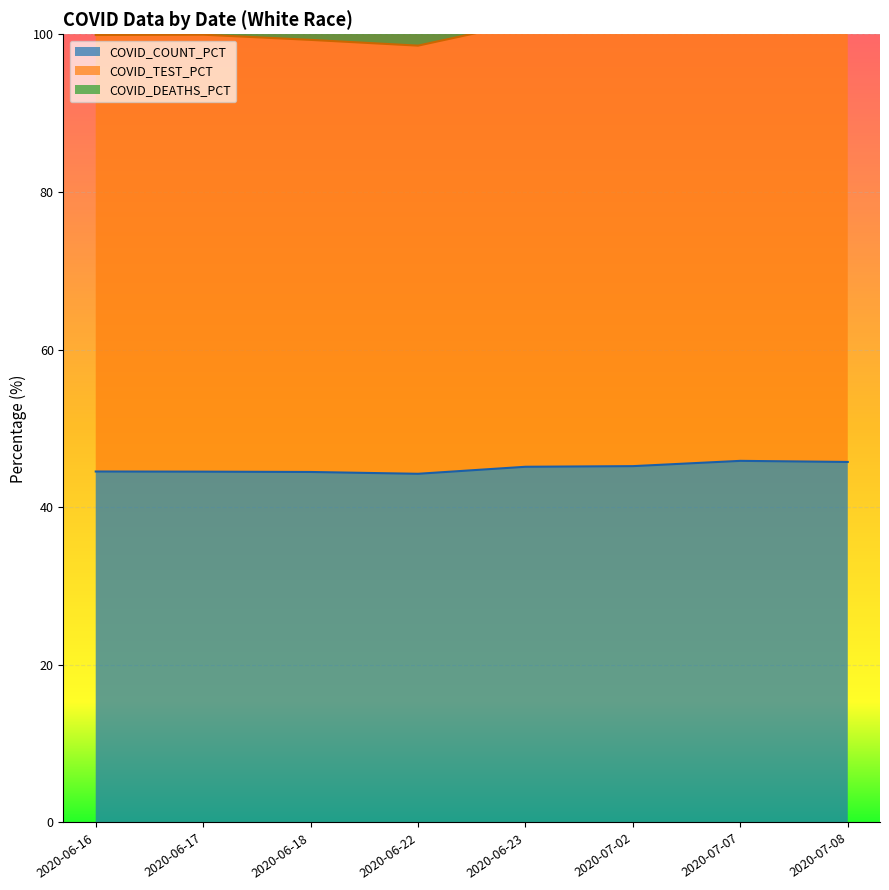

What is the label of the 2nd point from the left?

2020-06-17